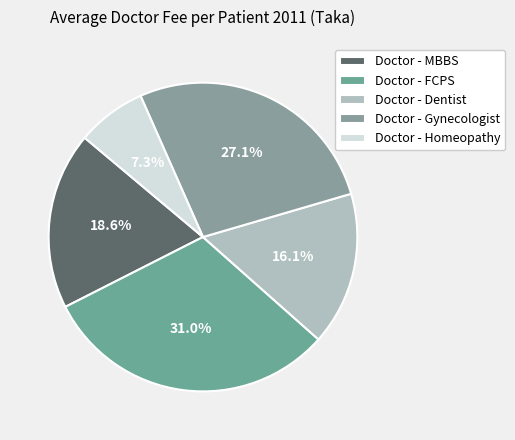

Rank the categories by value from highest to lowest.

Doctor - FCPS, Doctor - Gynecologist, Doctor - MBBS, Doctor - Dentist, Doctor - Homeopathy